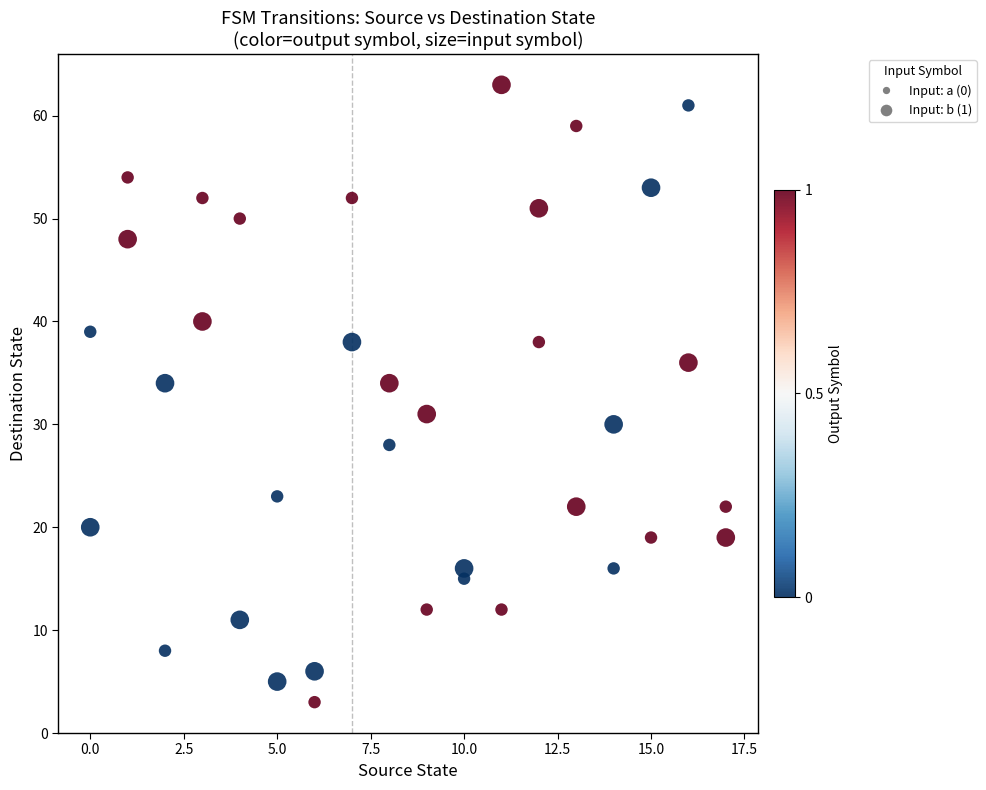

What is the range of X values (max minus min)?

17